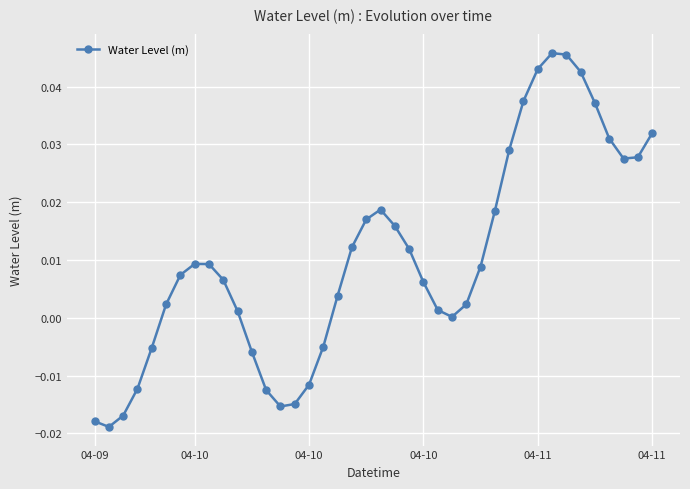

What is the sum of all values?

0.4